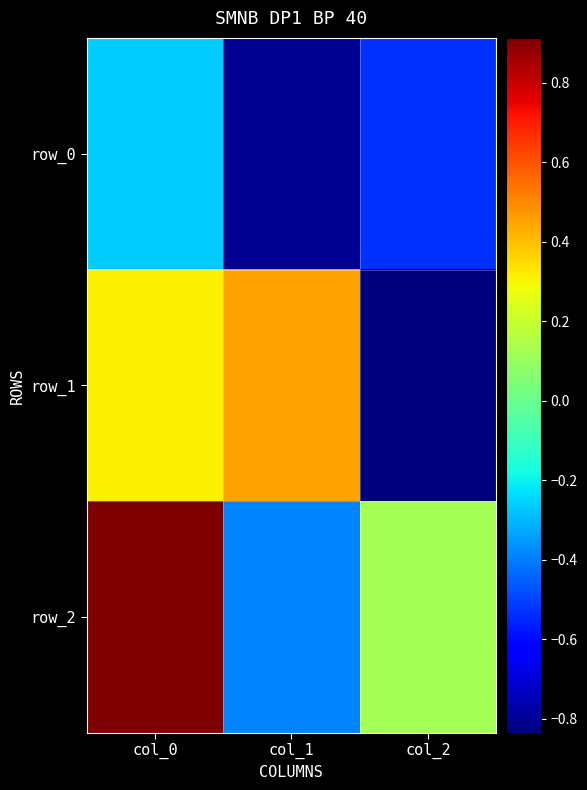

The value of row_1 at col_2 is -0.8. True or false?

True